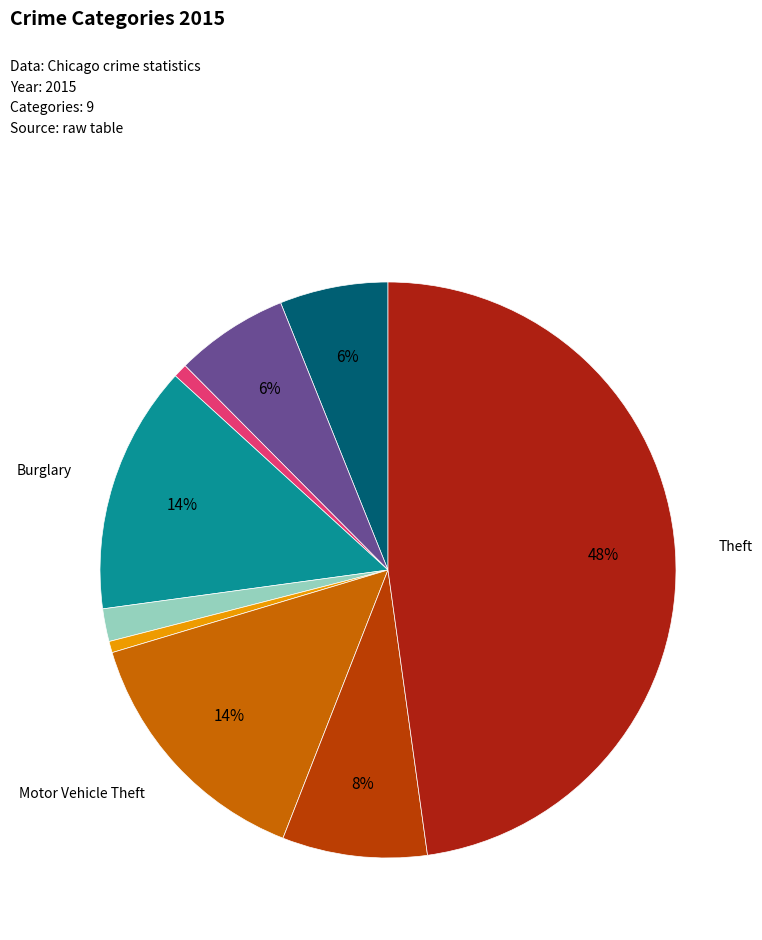

How many segments does this pie chart have?

9